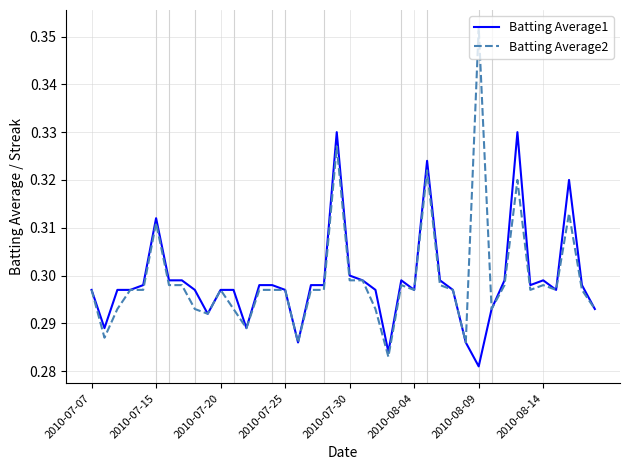

Which series has the widest spread of values?

Batting Average2